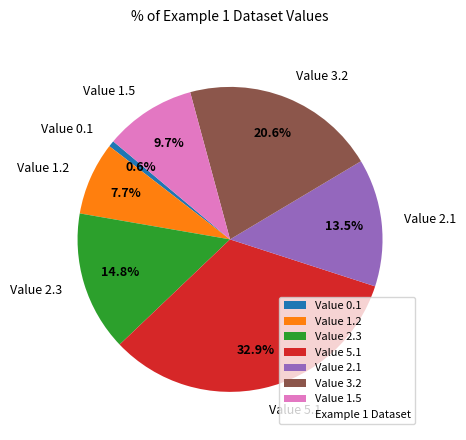

Rank the categories by value from highest to lowest.

Value 5.1, Value 3.2, Value 2.3, Value 2.1, Value 1.5, Value 1.2, Value 0.1